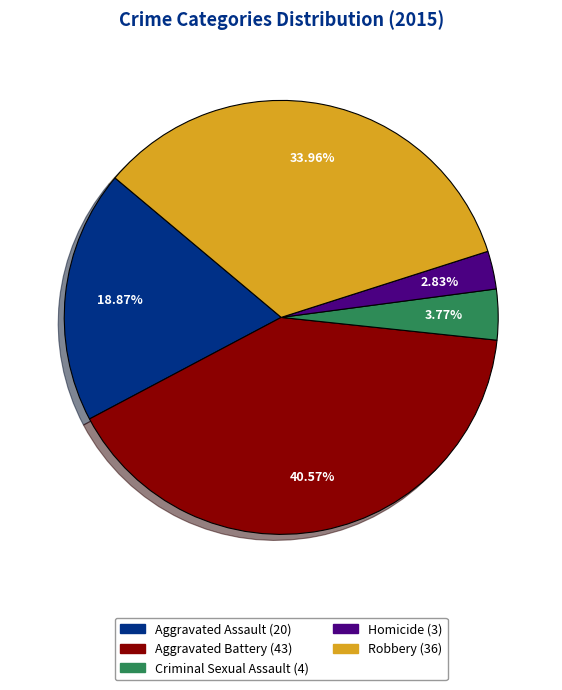

True or false: Robbery accounts for 23% of the total.

False